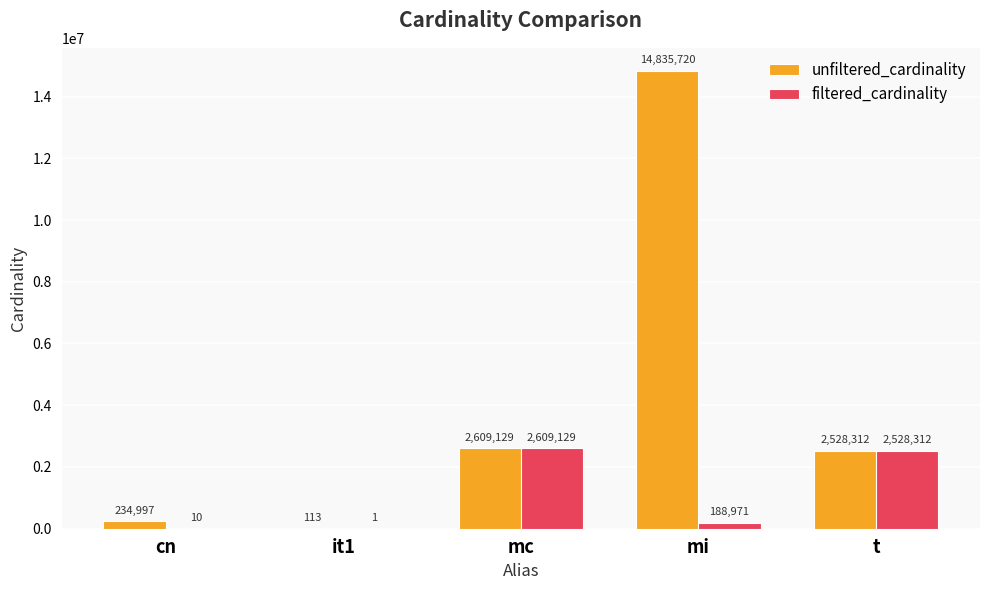

Is it true that unfiltered_cardinality equals 629403 at t?

False